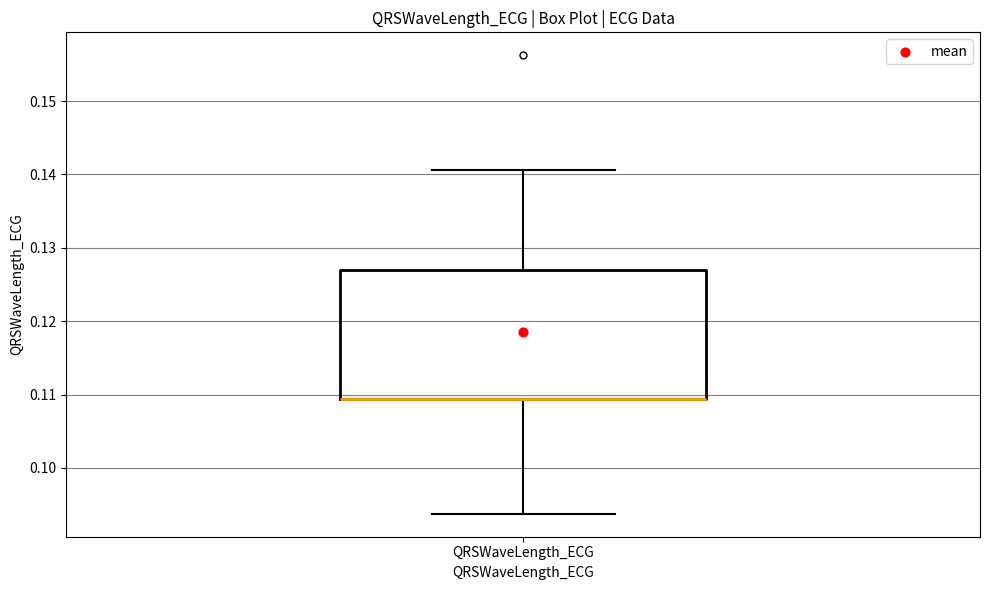

Read this box plot against the y-axis: the position of the median line, the range covered by the box, and the ends of both whiskers. The values are not printed on the chart, so give them approximately, as read against the axis.

median 0.109 (drawn on the box's lower edge), box 0.109 to 0.127, whiskers 0.094 to 0.141